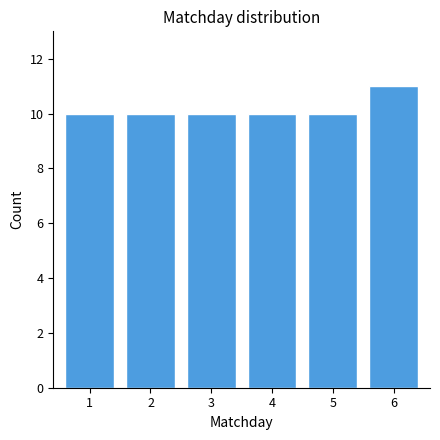

Reading left to right, what are all the values shown in this chart?

10	10	10	10	10	11